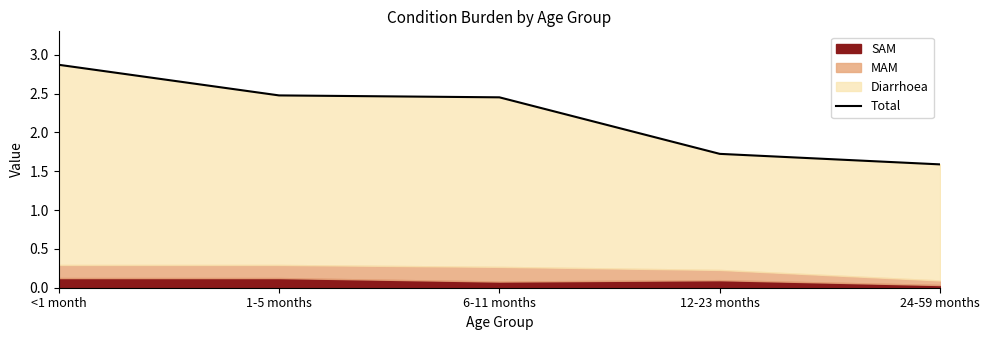

What is the difference between the maximum and minimum values?

1.3